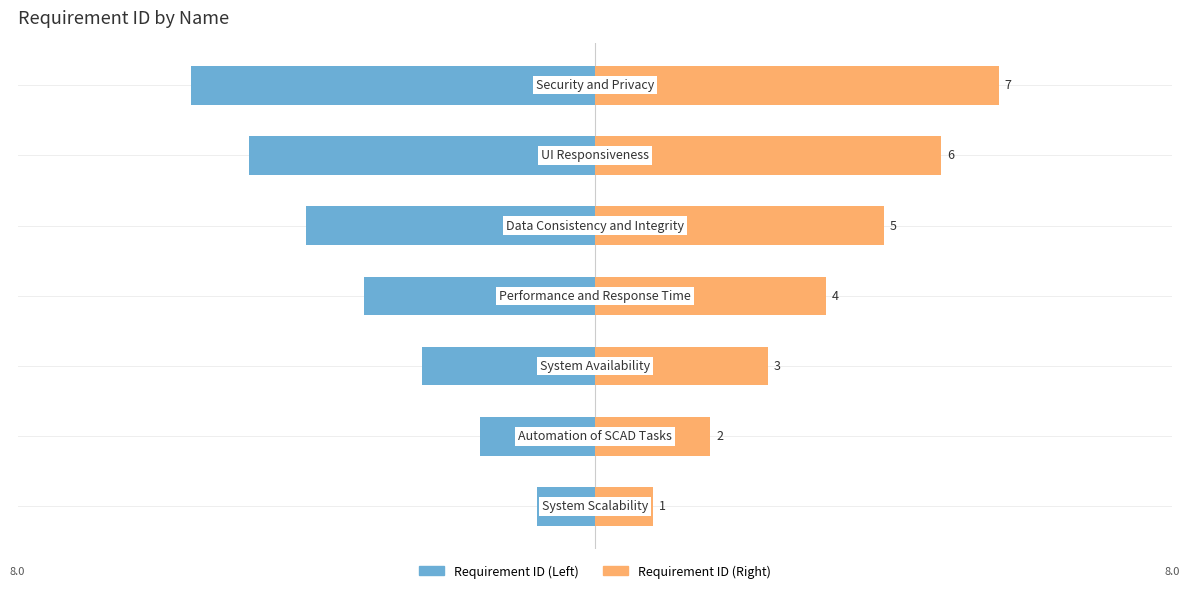

What is the average value of the Requirement ID (Left) series?

-4